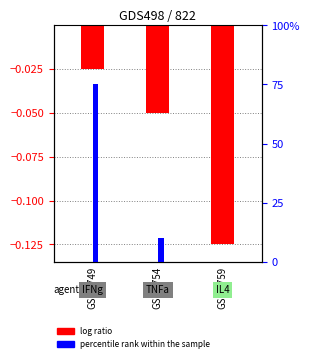

List the labels in order of log ratio value, smallest first.

GSM8759, GSM8754, GSM8749